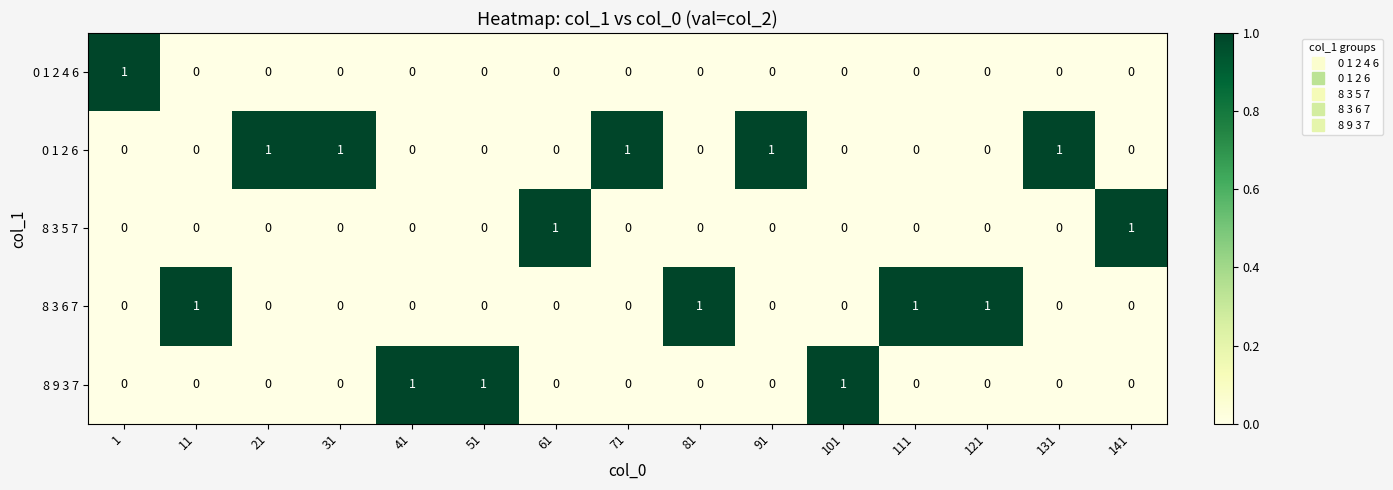

At how many categories does at least one series exceed 0?

15